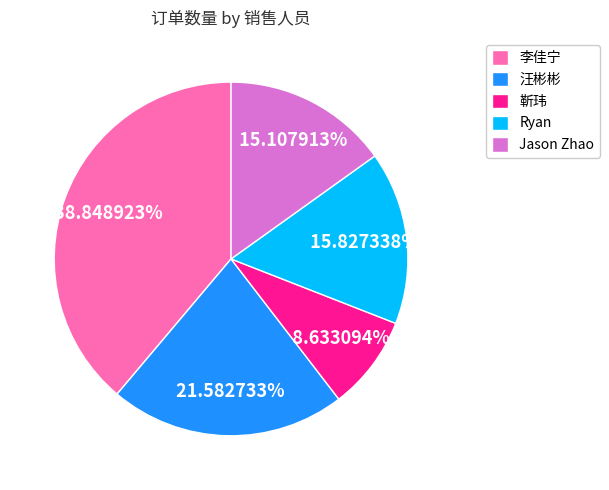

Between 汪彬彬 and 李佳宁, which is larger?

李佳宁